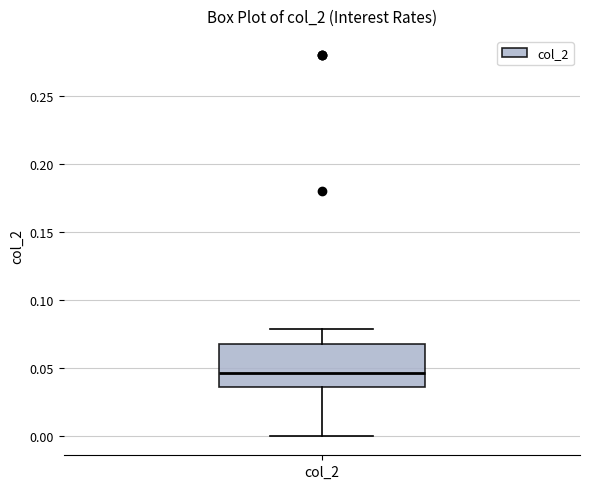

Read this box plot against the y-axis: the position of the median line, the range covered by the box, and the ends of both whiskers. The values are not printed on the chart, so give them approximately, as read against the axis.

median 0.045, box 0.035 to 0.070, whiskers 0.000 to 0.080